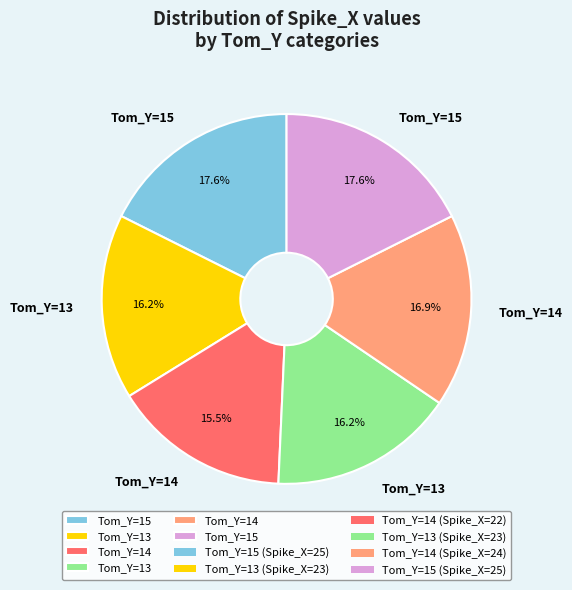

To the nearest percent, what is the difference between the largest and smallest slice percentages?

2%